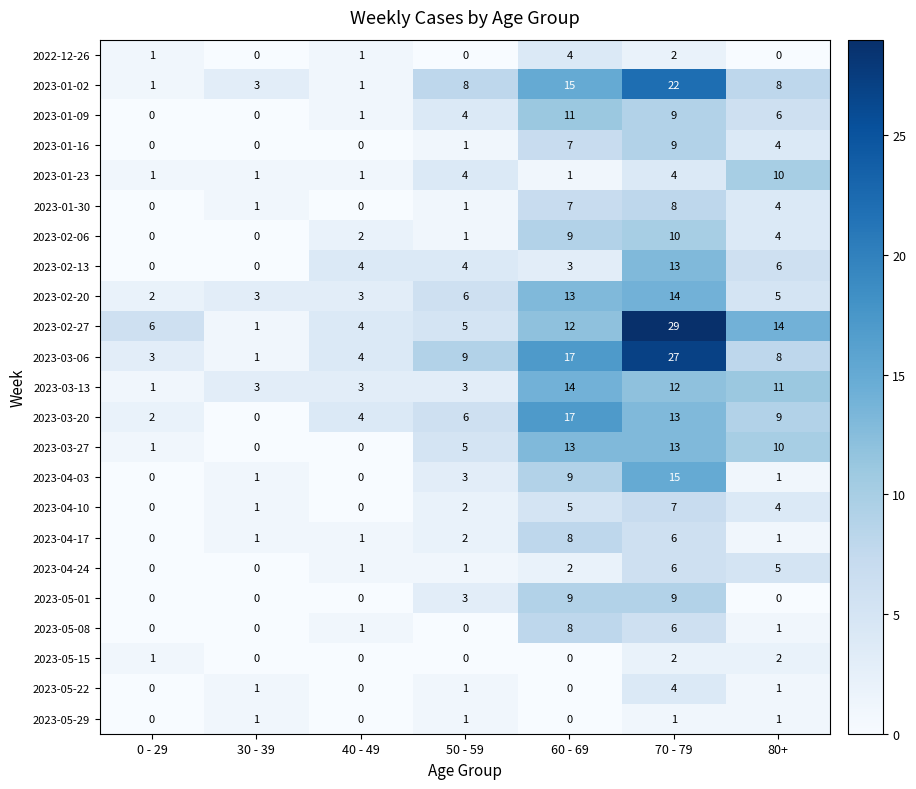

At how many categories does at least one series exceed 27?

1